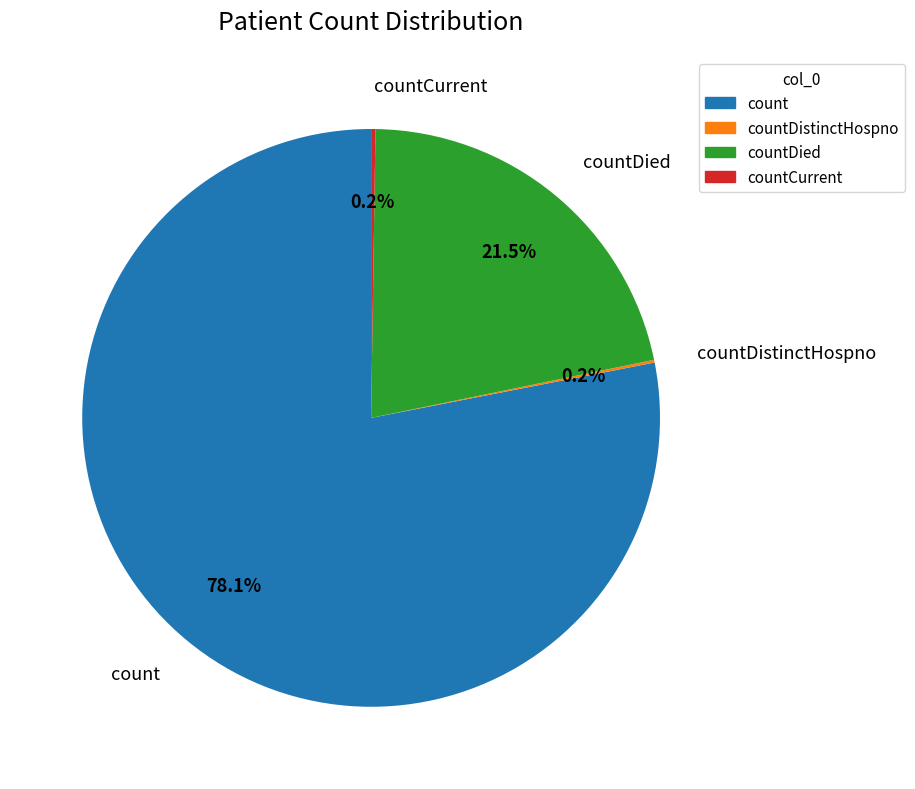

What is the largest slice in the pie chart?

count